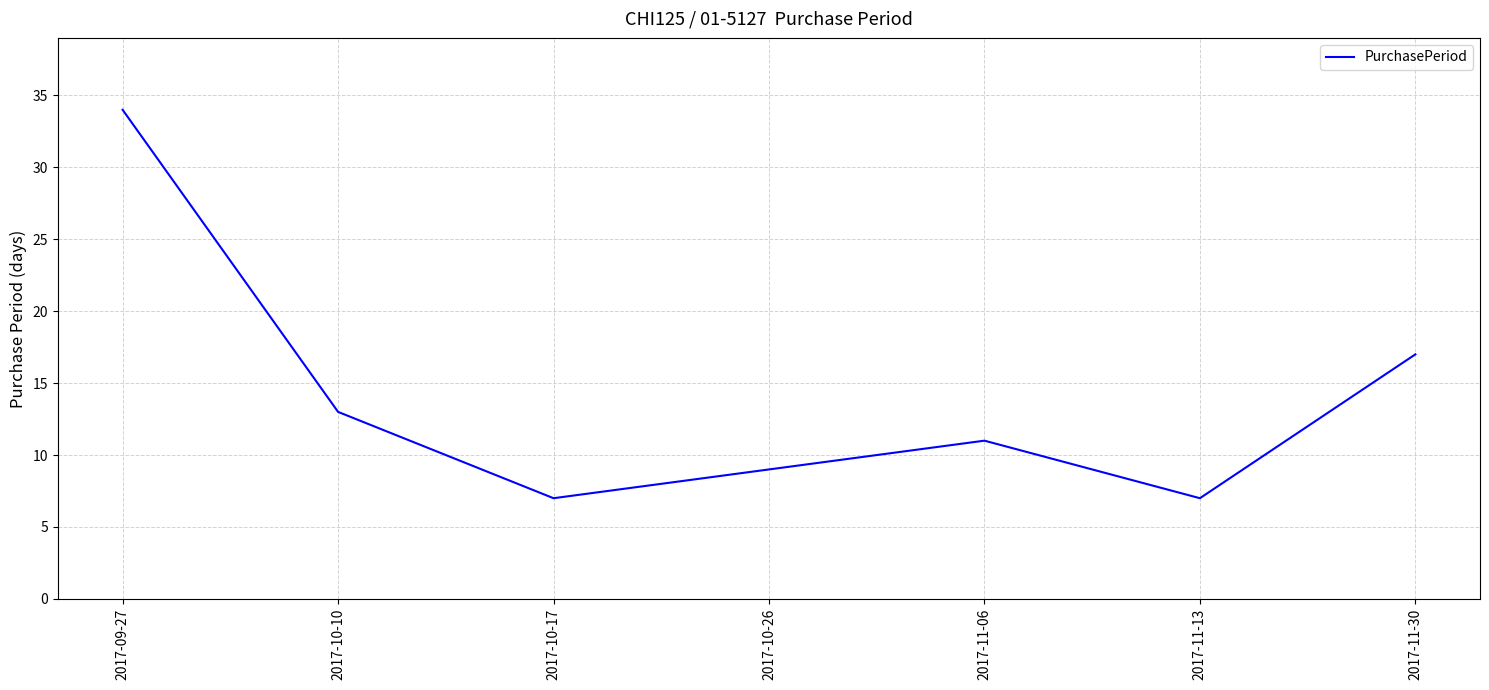

How many distinct data groups are displayed?

1